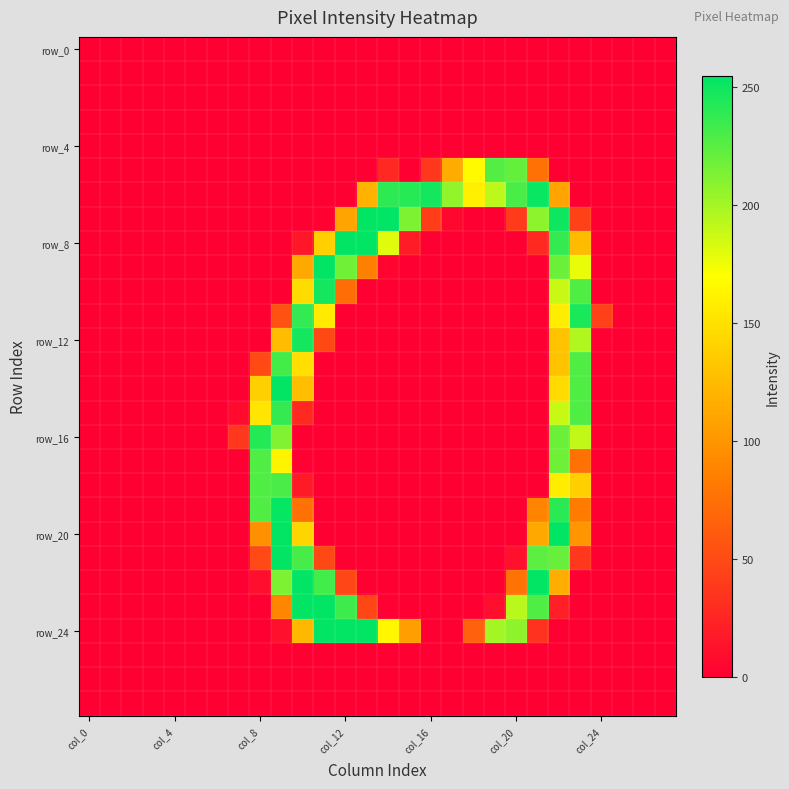

At how many categories does at least one series exceed 195?

15